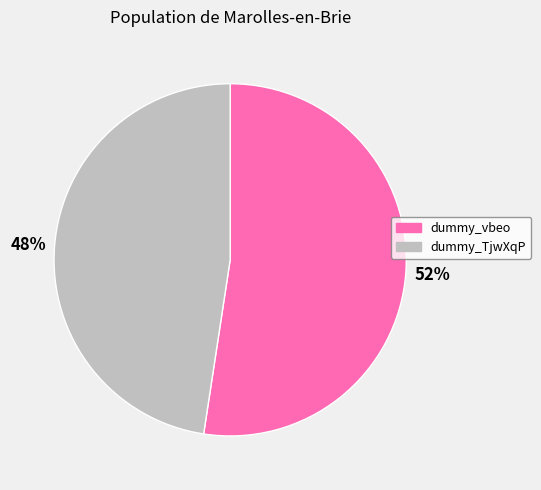

To the nearest percent, what is the combined percentage of dummy_vbeo and dummy_TjwXqP?

100%